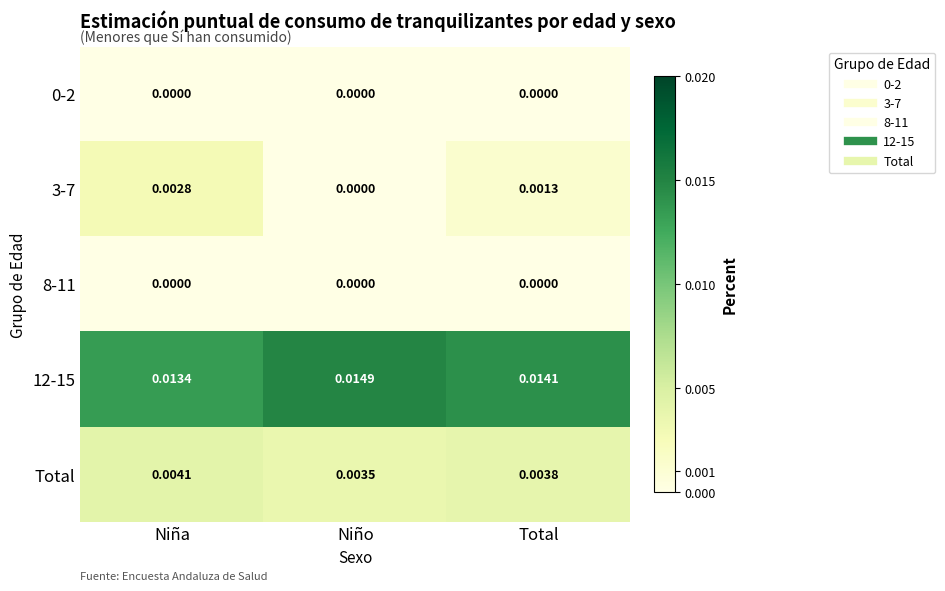

At how many categories does at least one series exceed 0?

3